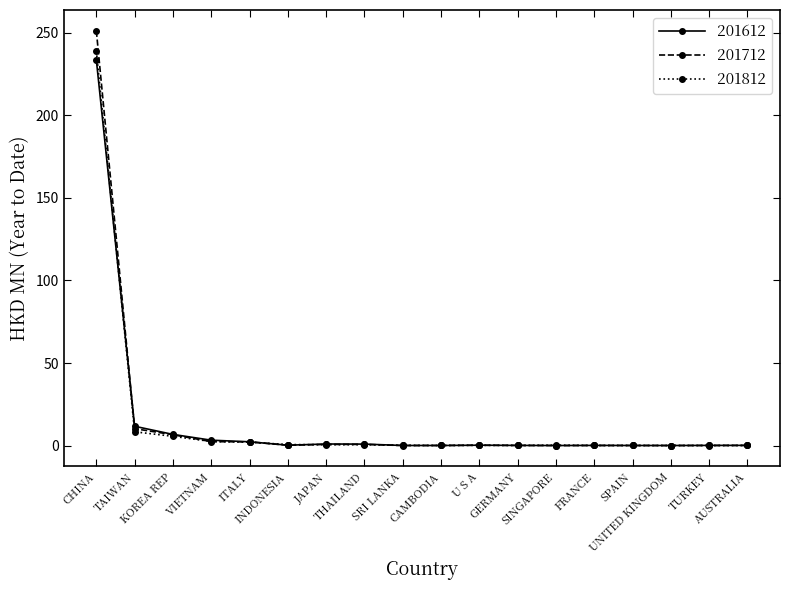

Which series has the widest spread of values?

201712